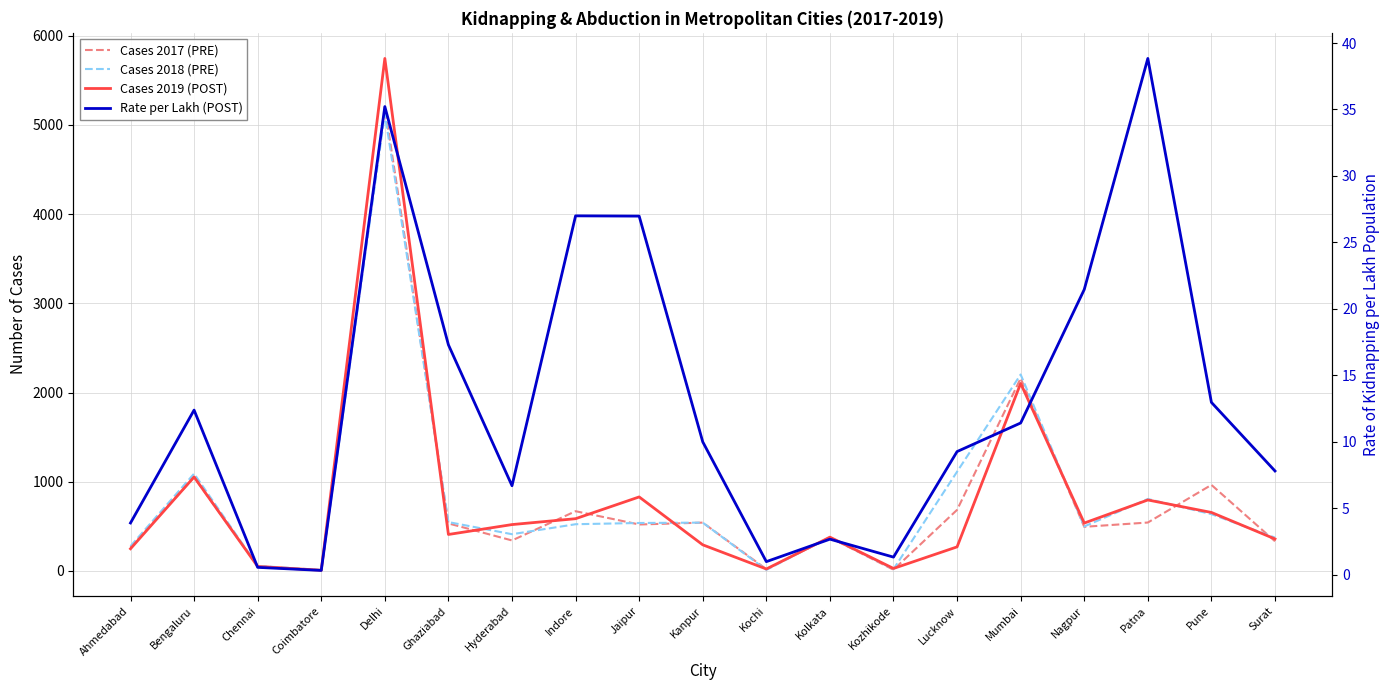

How many times do Cases 2017 (PRE) and Cases 2018 (PRE) cross each other?

7